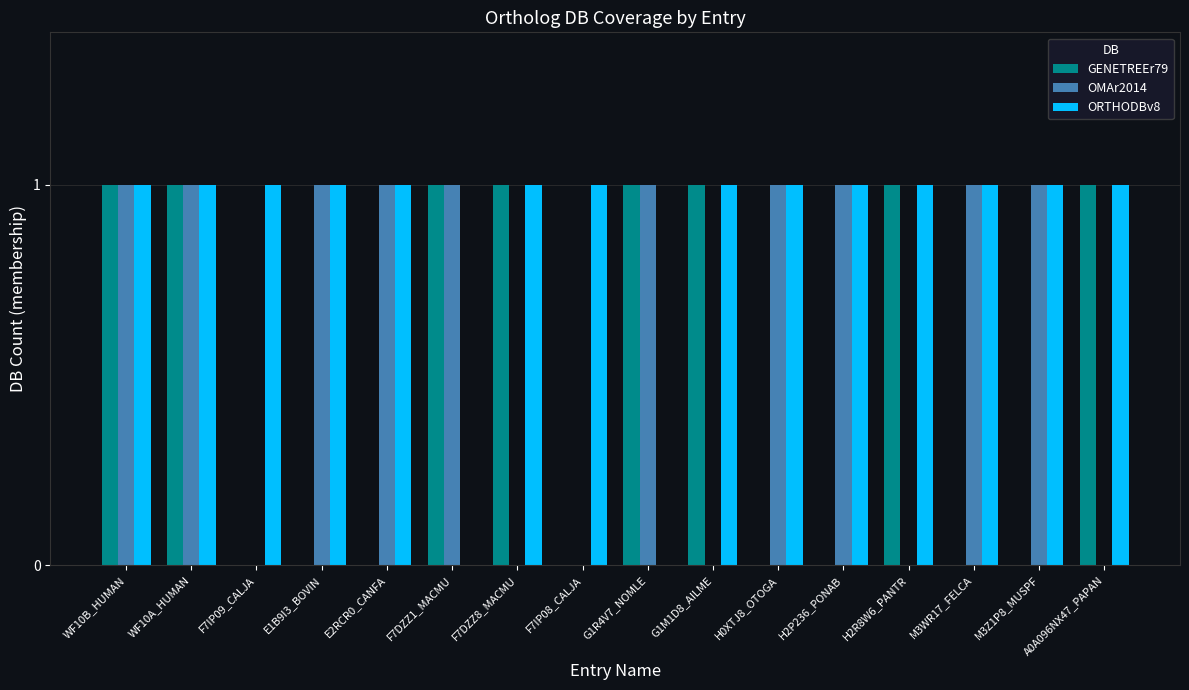

What is the sum of all ORTHODBv8 values?

14